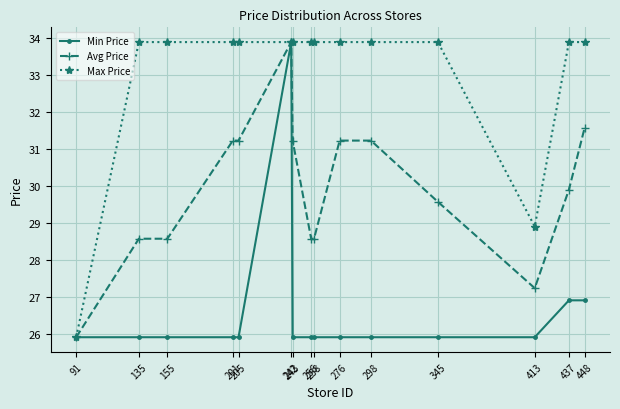

What is the sum of the Max Price values at 413 and 155?

62.8